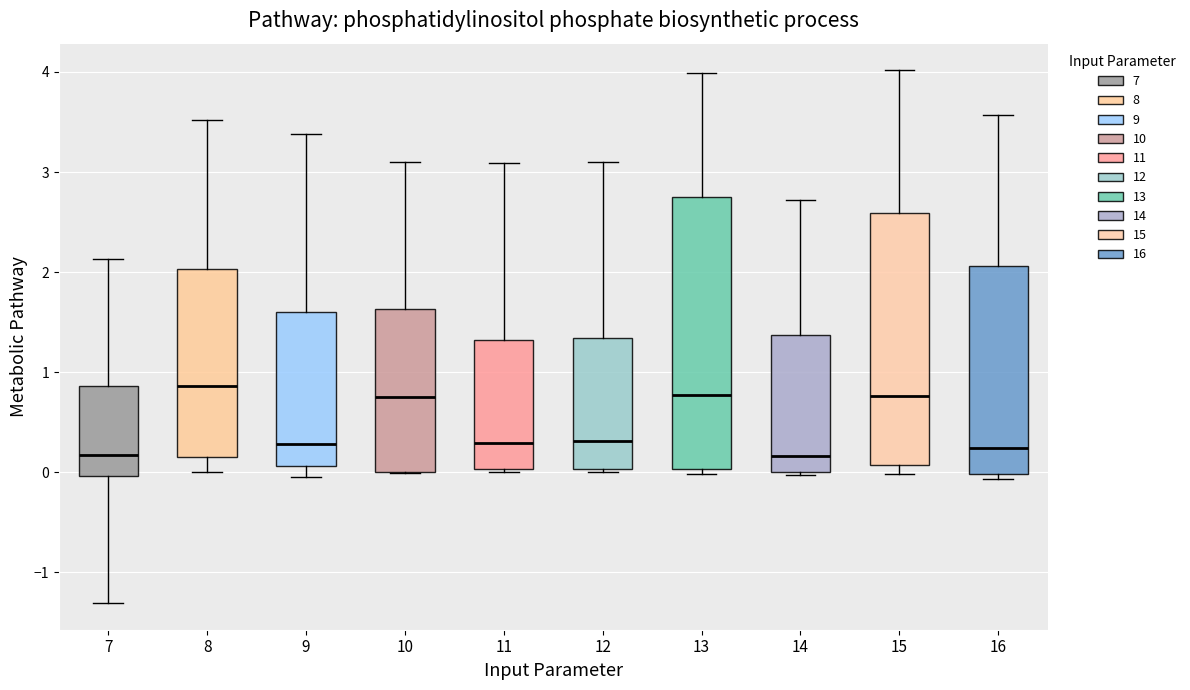

Comparing the boxes themselves (not the whiskers), which one is the tallest?

13